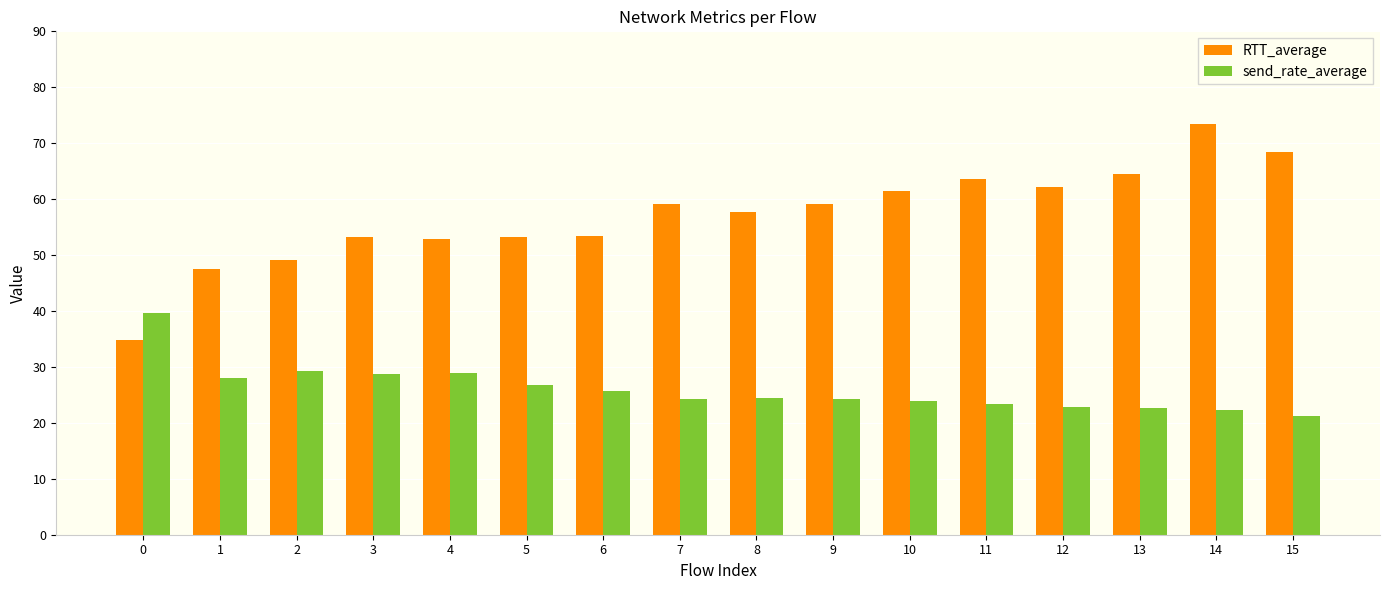

Is the value of send_rate_average at 5 greater than the value of RTT_average at 13?

No